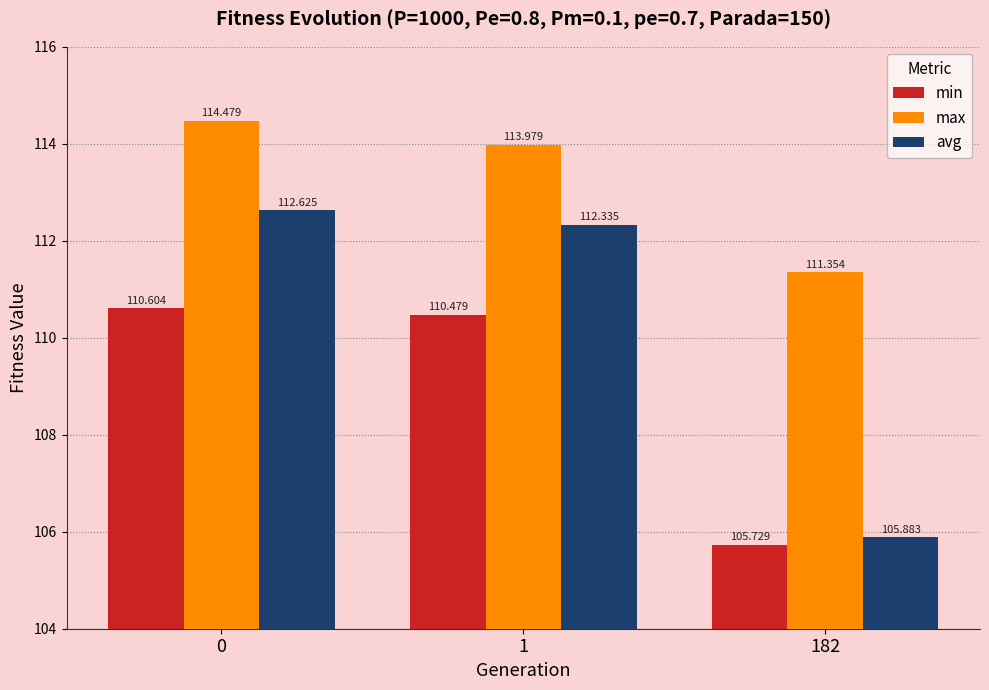

At 0, list the series in order from largest to smallest.

max, avg, min